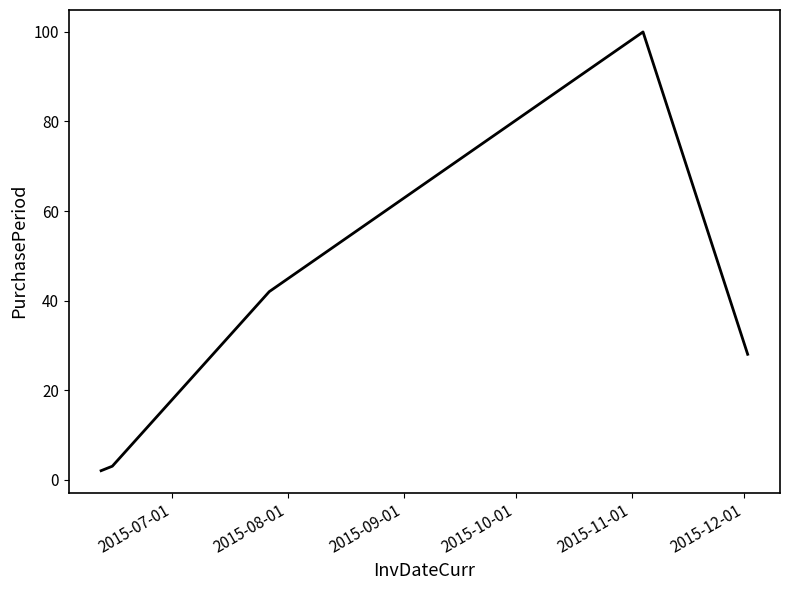

What is the greatest value displayed?

100